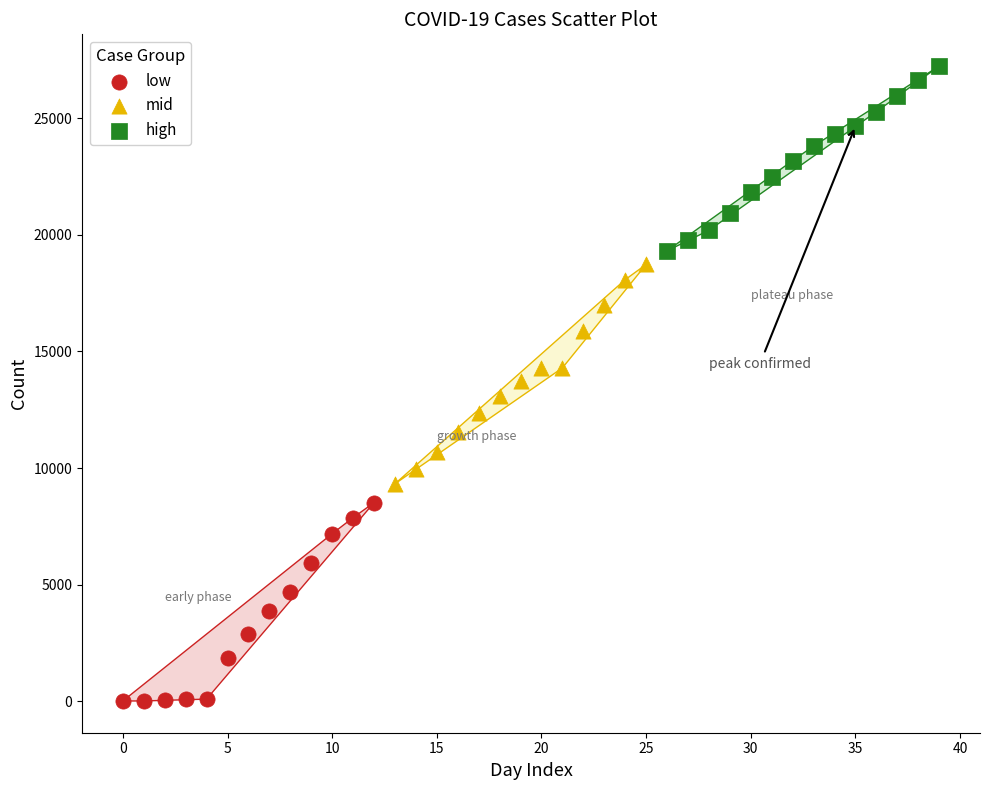

Which series contains the highest Y value?

high